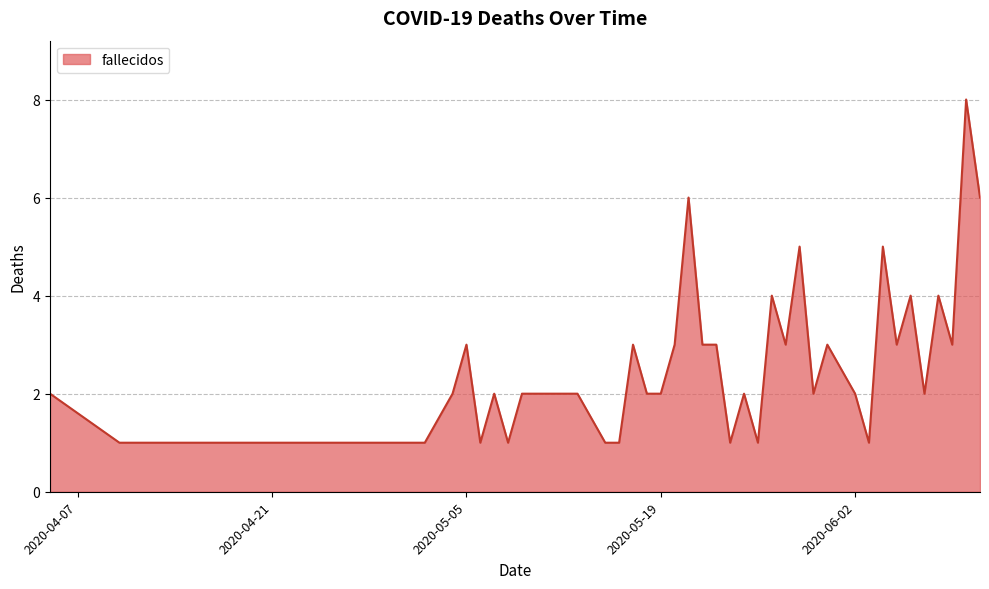

What is the difference between the maximum and minimum values?

7